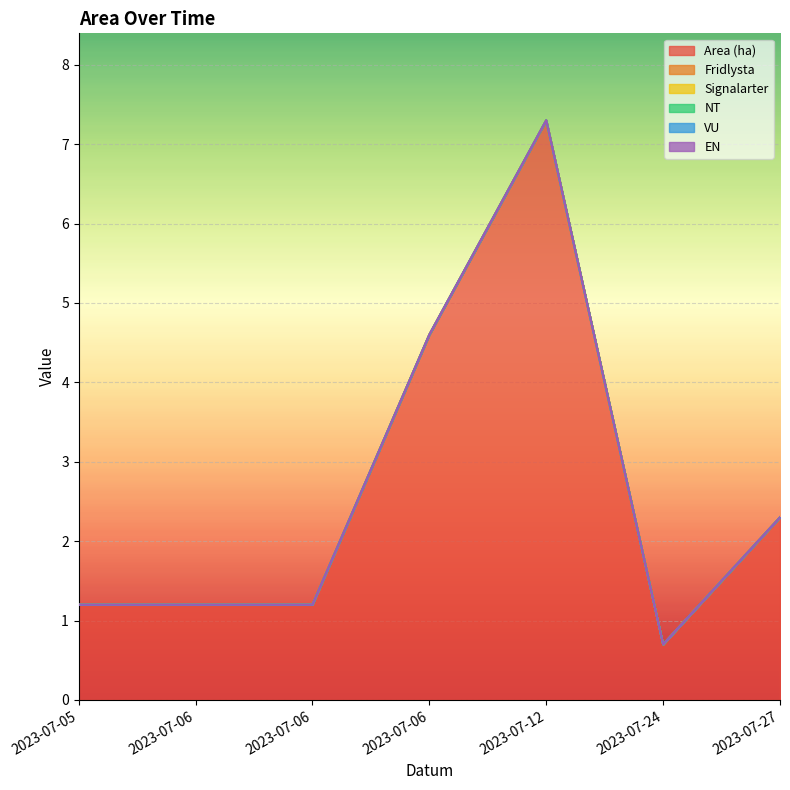

The value of Area (ha) at 2023-07-12 is 11.4. True or false?

False